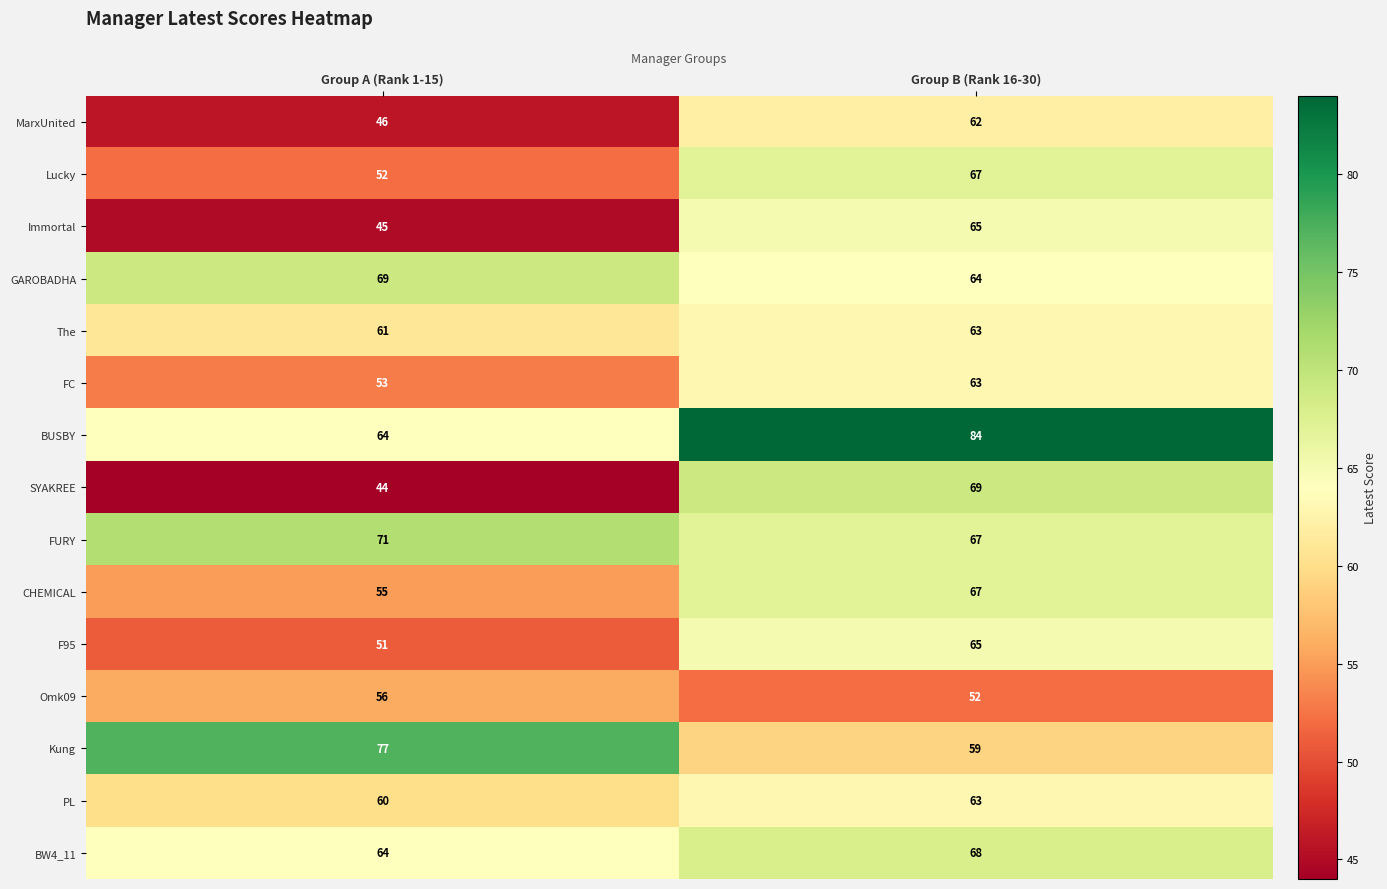

Reading left to right, extract all data points from this chart.

MarxUnited: Group A (Rank 1-15)=46	Group B (Rank 16-30)=62
Lucky: Group A (Rank 1-15)=52	Group B (Rank 16-30)=67
Immortal: Group A (Rank 1-15)=45	Group B (Rank 16-30)=65
GAROBADHA: Group A (Rank 1-15)=69	Group B (Rank 16-30)=64
The: Group A (Rank 1-15)=61	Group B (Rank 16-30)=63
FC: Group A (Rank 1-15)=53	Group B (Rank 16-30)=63
BUSBY: Group A (Rank 1-15)=64	Group B (Rank 16-30)=84
SYAKREE: Group A (Rank 1-15)=44	Group B (Rank 16-30)=69
FURY: Group A (Rank 1-15)=71	Group B (Rank 16-30)=67
CHEMICAL: Group A (Rank 1-15)=55	Group B (Rank 16-30)=67
F95: Group A (Rank 1-15)=51	Group B (Rank 16-30)=65
Omk09: Group A (Rank 1-15)=56	Group B (Rank 16-30)=52
Kung: Group A (Rank 1-15)=77	Group B (Rank 16-30)=59
PL: Group A (Rank 1-15)=60	Group B (Rank 16-30)=63
BW4_11: Group A (Rank 1-15)=64	Group B (Rank 16-30)=68